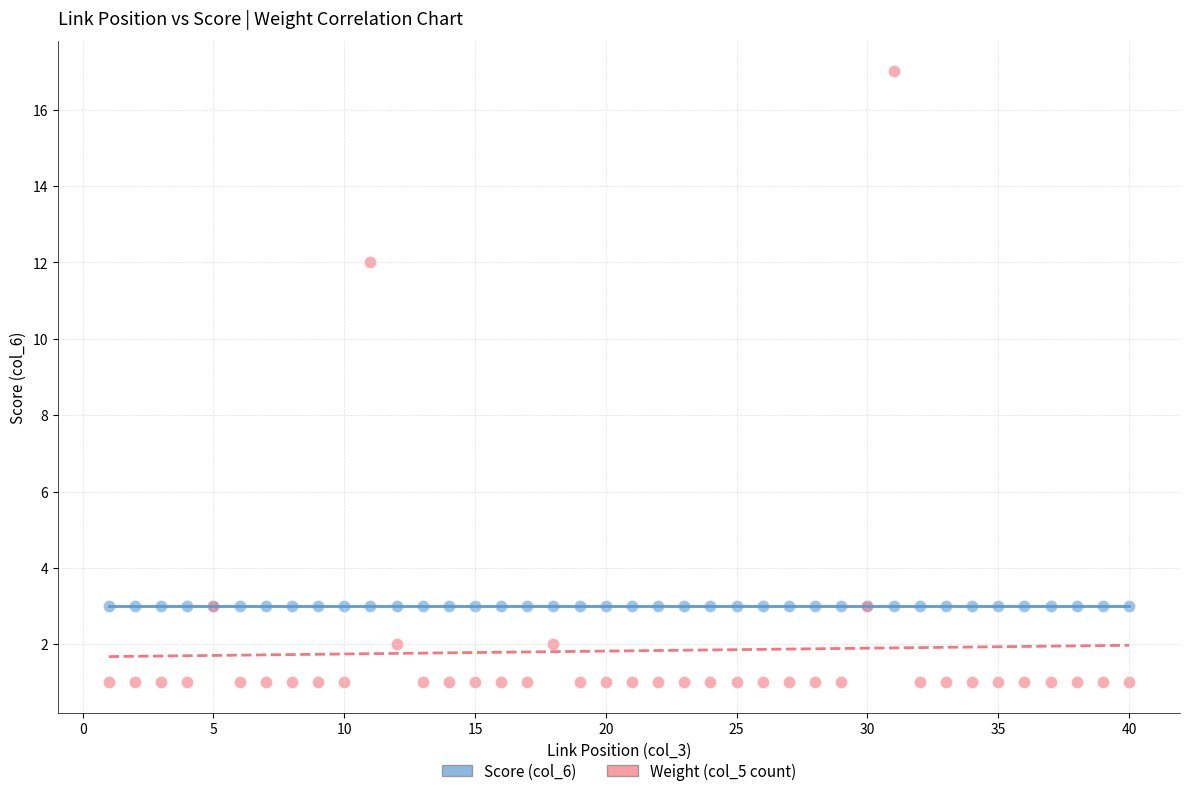

Which series contains the lowest Y value?

Weight (col_5 count)